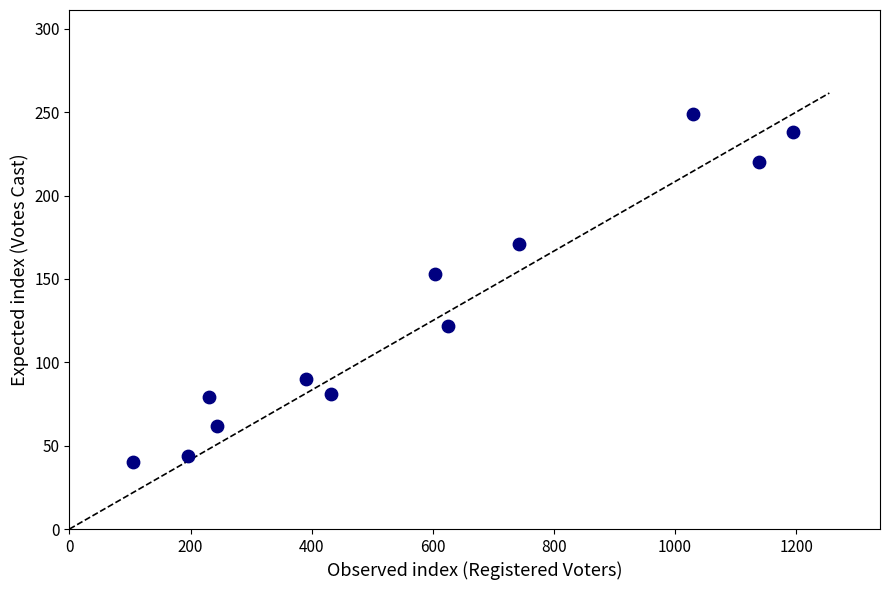

What Y value in the scatter plot is closest to 144?

153